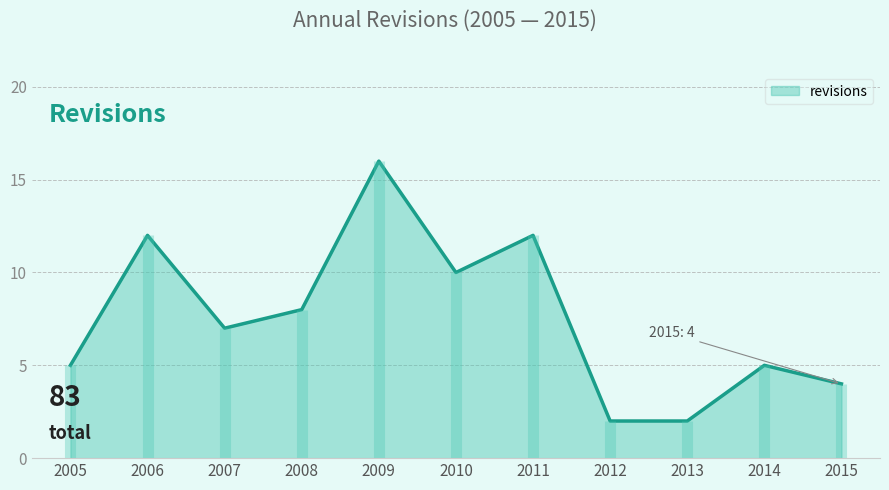

Where does the data first go above 7?

2006